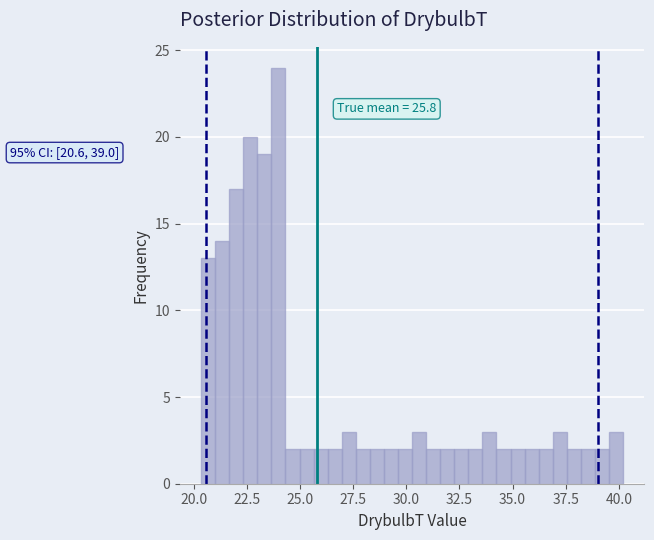

Read against the x-axis, roughly where is the centre of the tallest bar?

24.0